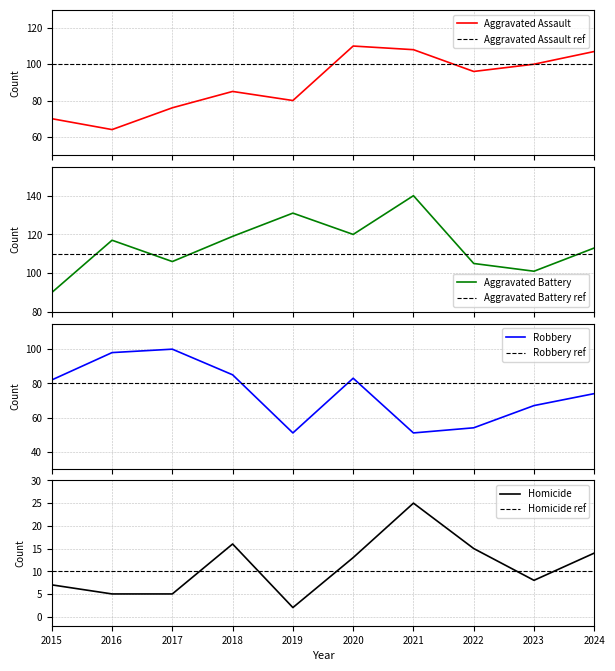

At which category does the chart reach its minimum across all series?

2019